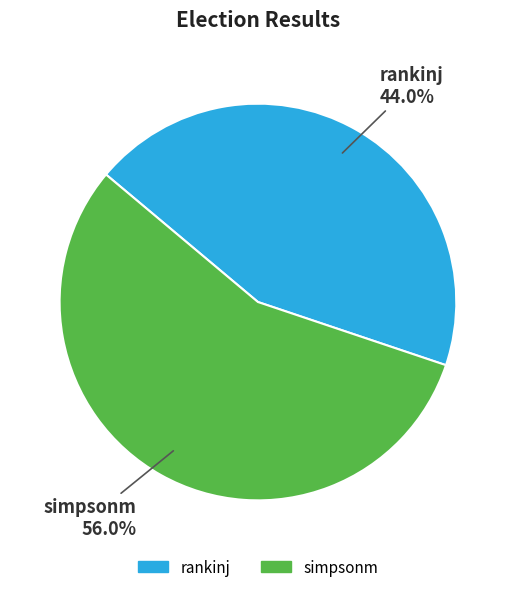

To the nearest percent, what is the average slice percentage?

50%